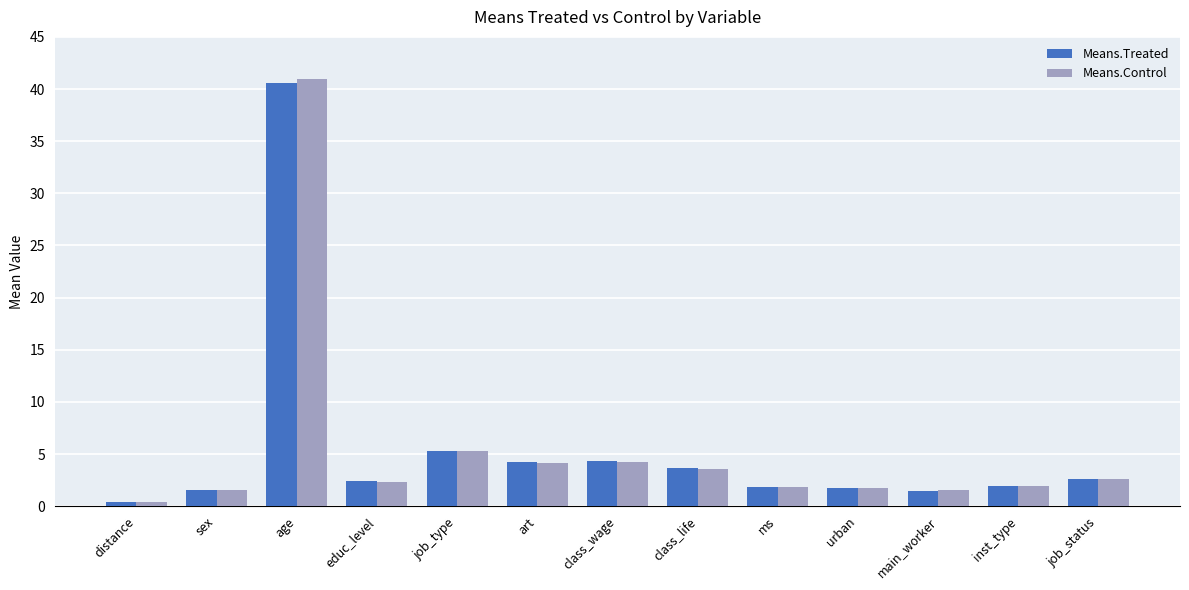

What position from the right is main_worker?

3